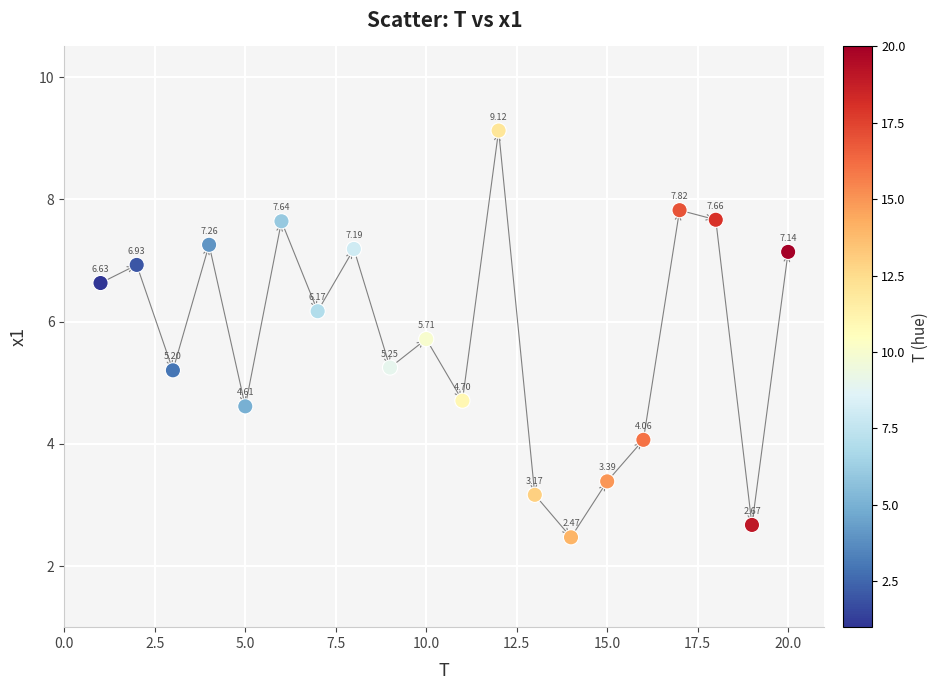

What is the range of Y values (max minus min)?

6.7